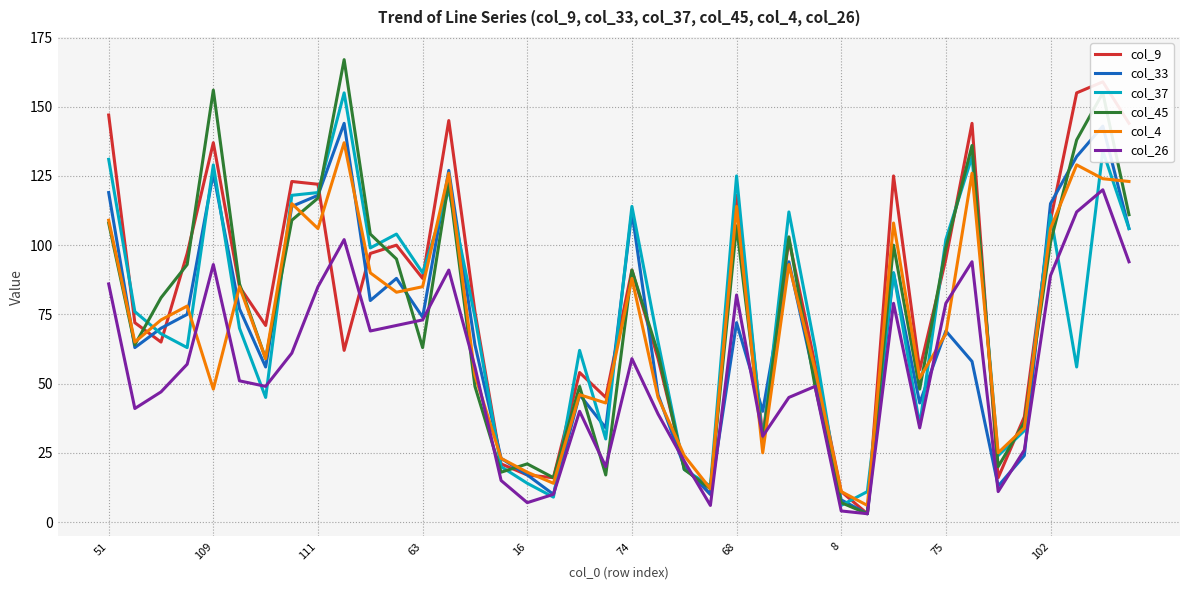

What are all the series names shown in the legend?

col_9, col_33, col_37, col_45, col_4, col_26